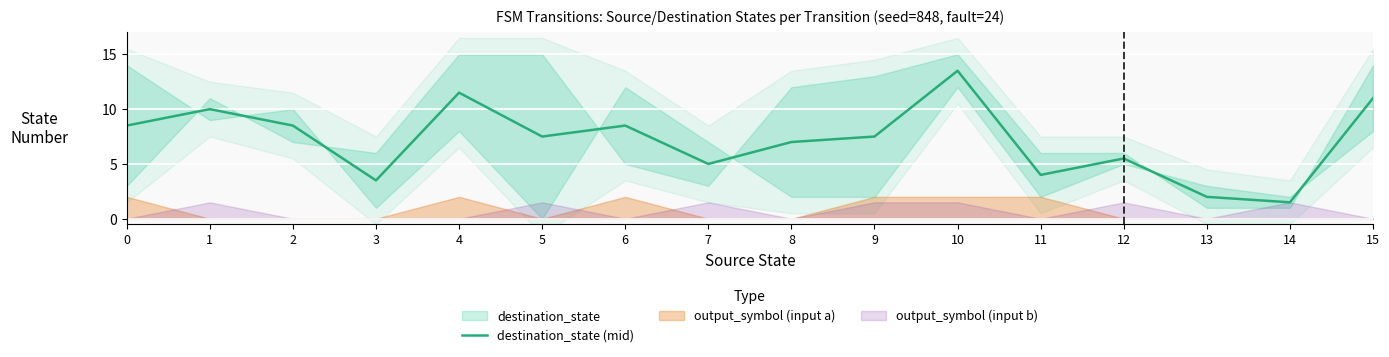

How many data points are less than 7?

6